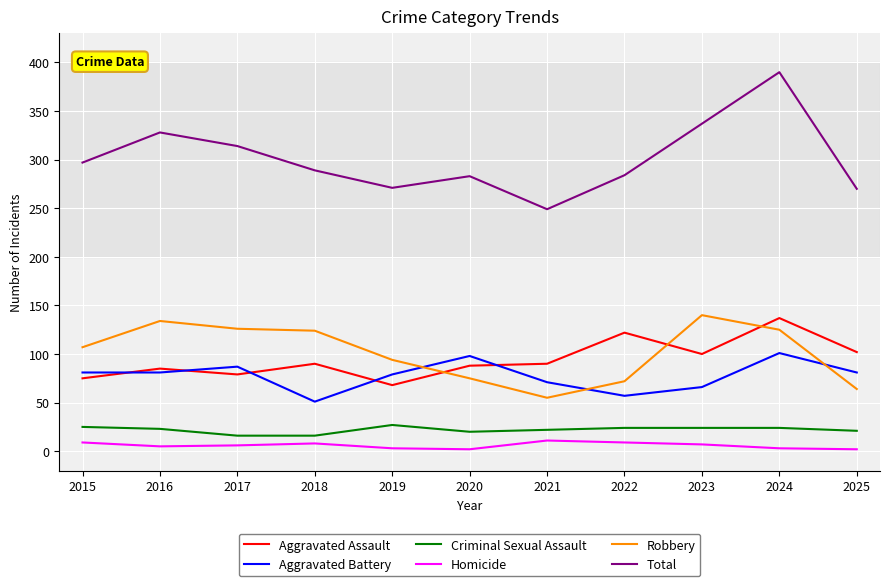

Which series has the largest range (max minus min)?

Total